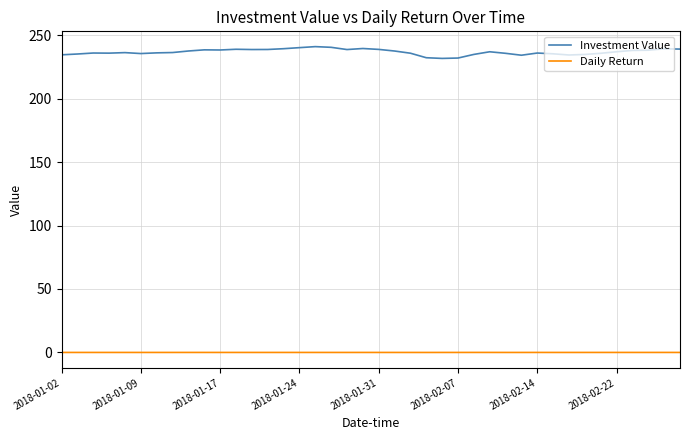

True or false: Investment Value and Daily Return cross at least once.

False